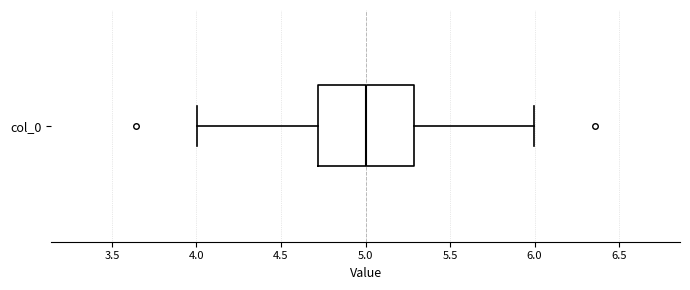

Where does the median line of the box for col_0 sit on the x-axis? The values are not printed on the chart, so give them approximately, as read against the axis.

5.0